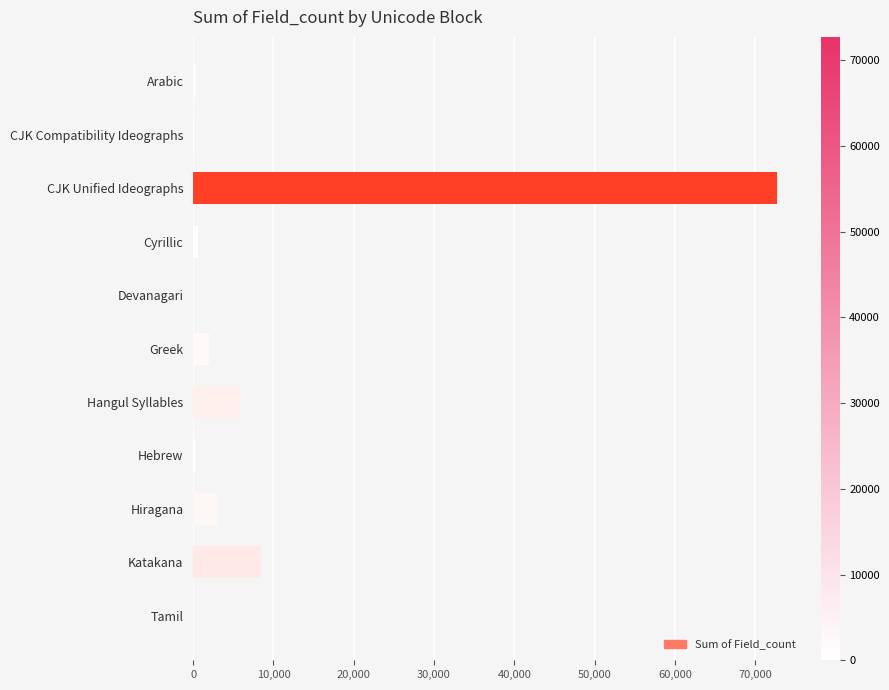

Between CJK Unified Ideographs and Tamil, which is larger?

CJK Unified Ideographs